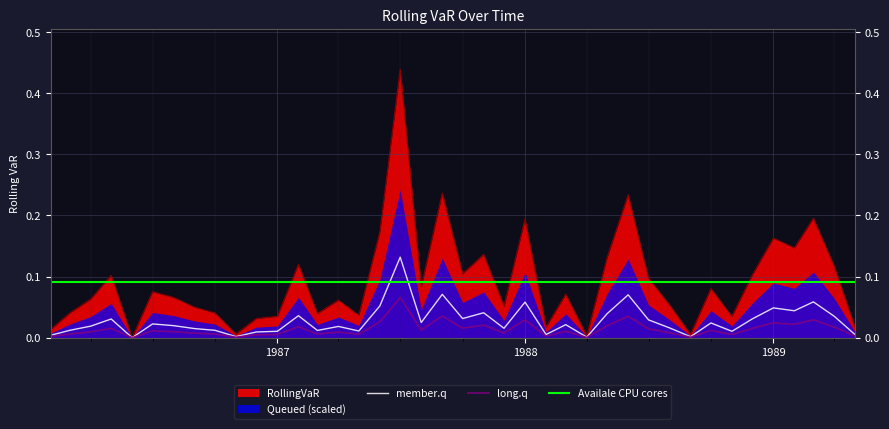

How many data points does each series have?

40